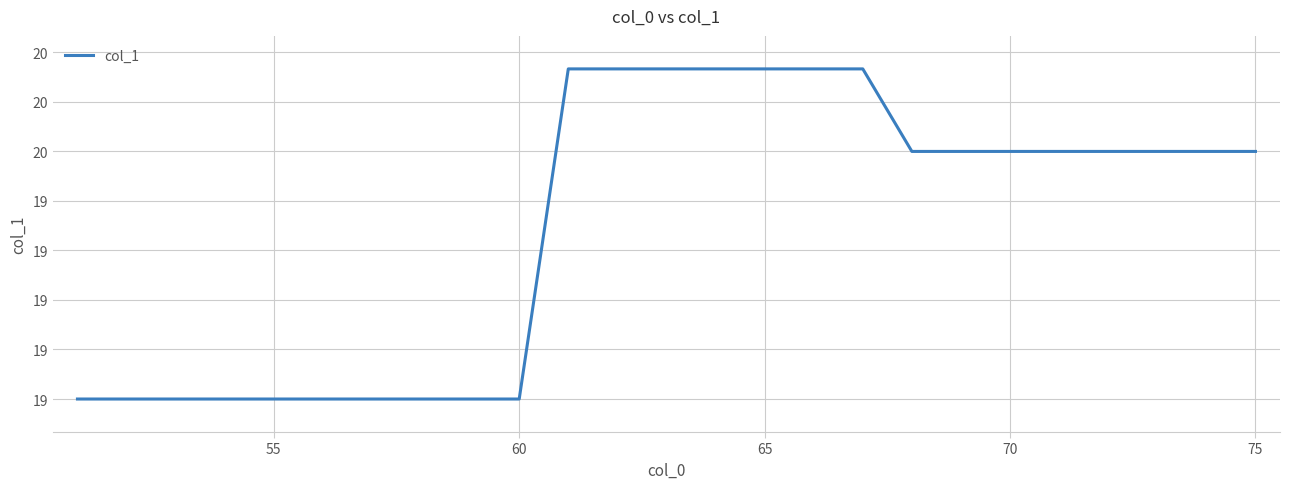

What is the maximum value shown in the chart?

19.7